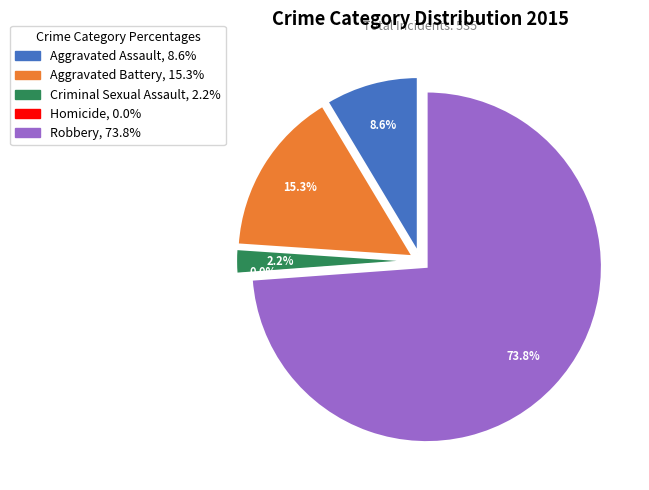

What is the largest slice in the pie chart?

Robbery